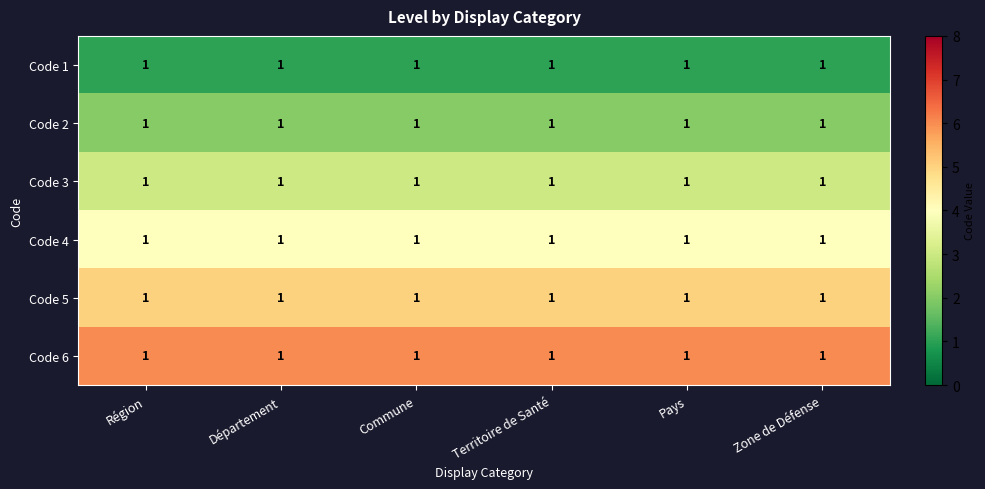

What is the sum of all Code 6 values?

36